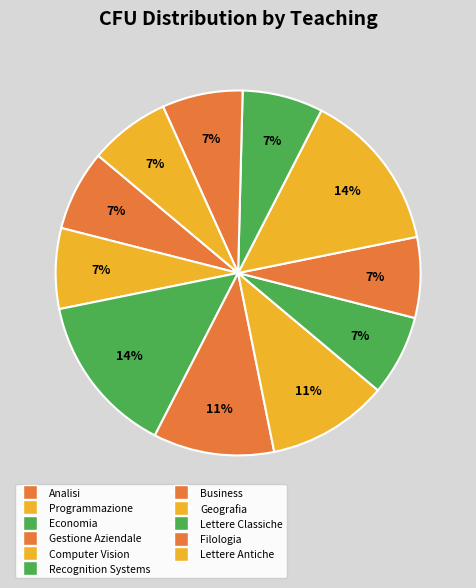

To the nearest percent, what percentage of the pie is Recognition Systems?

7%